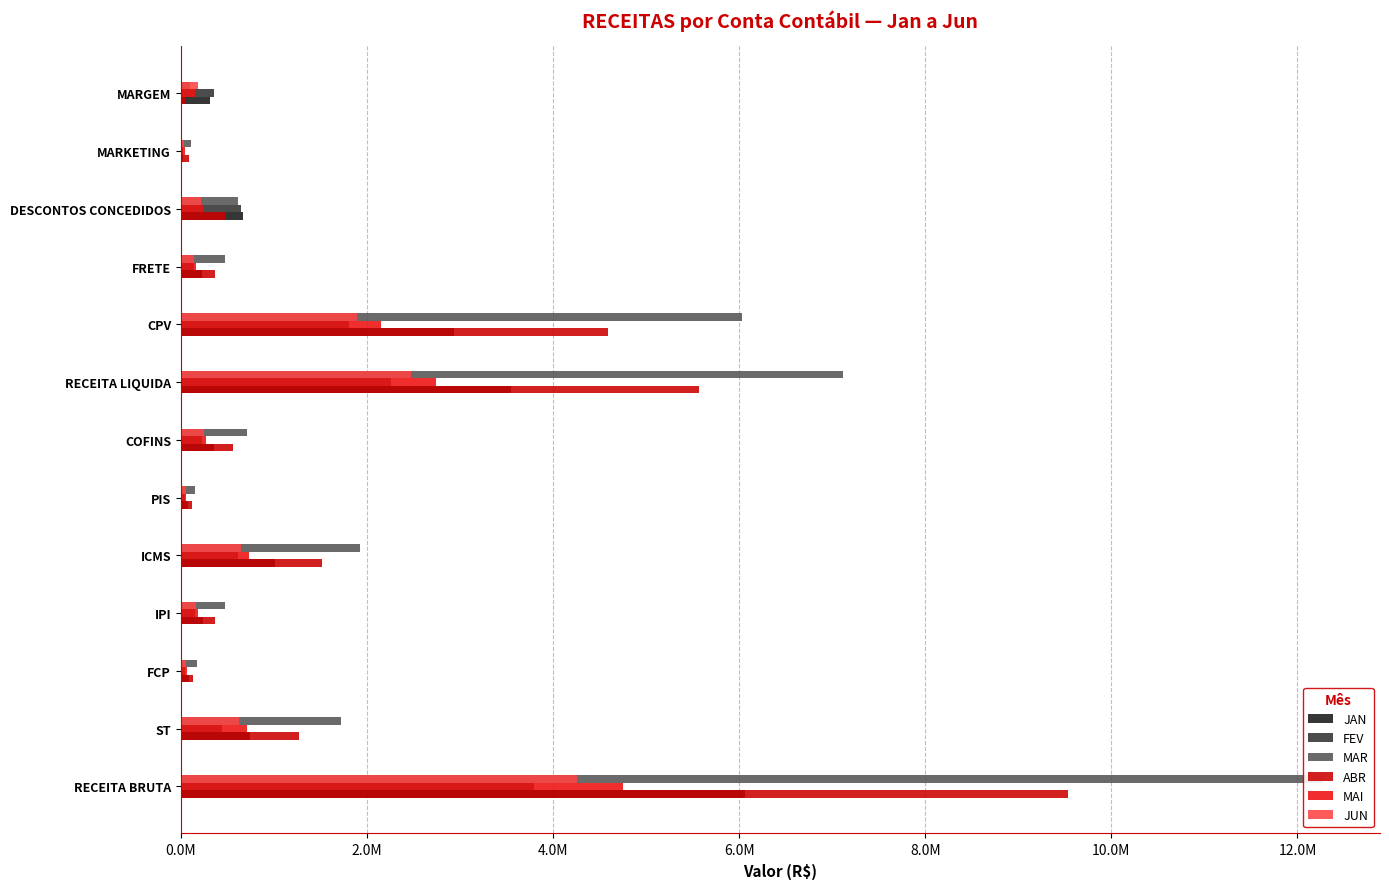

Does the chart contain stacked bars?

No